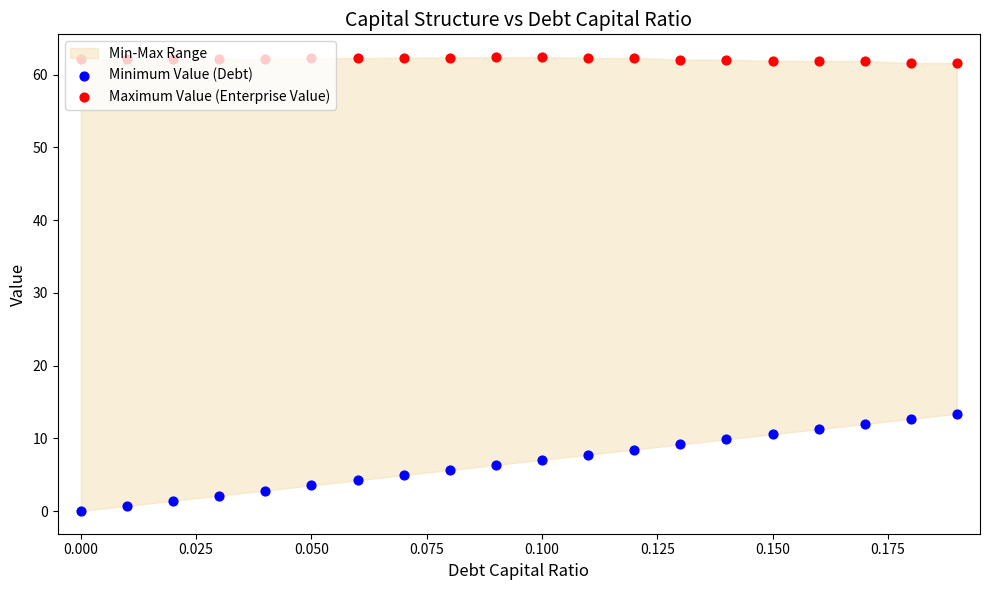

Which series has the largest total across all categories?

Maximum Value (Enterprise Value)